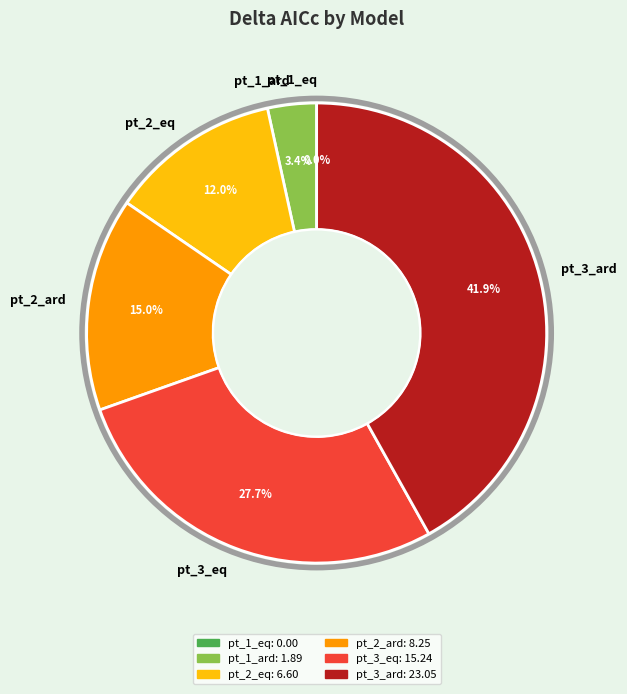

True or false: pt_2_ard accounts for 15% of the total.

True